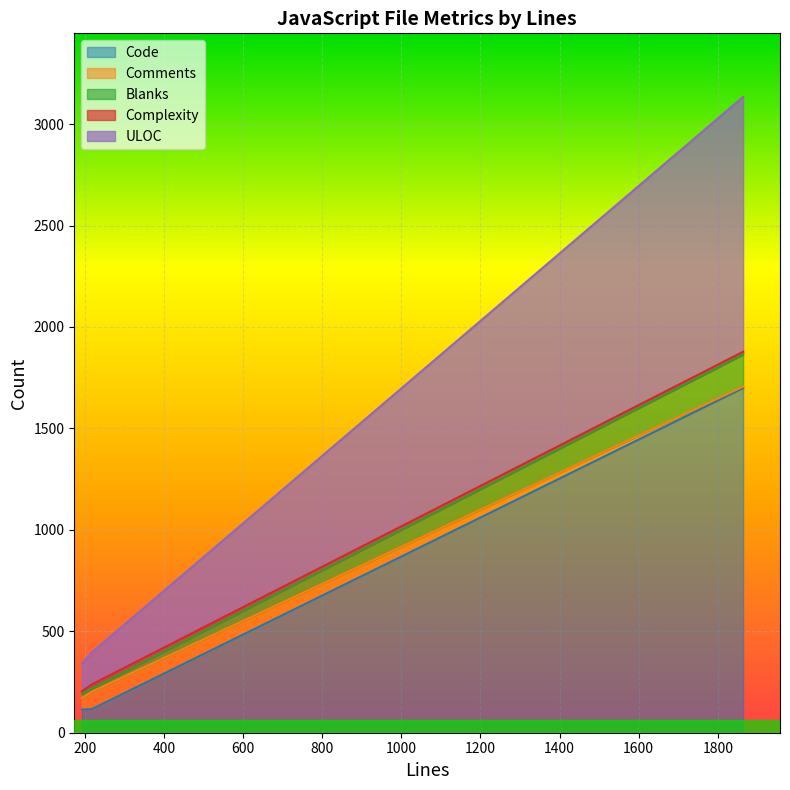

How many data points in Code are less than 116?

1